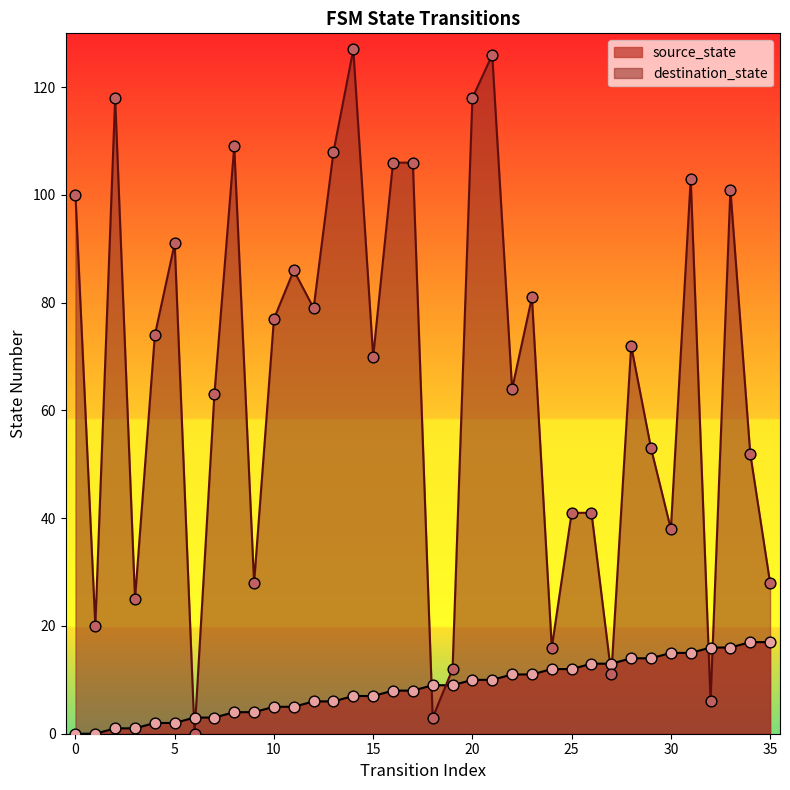

Which series has the widest spread of Y values?

destination_state